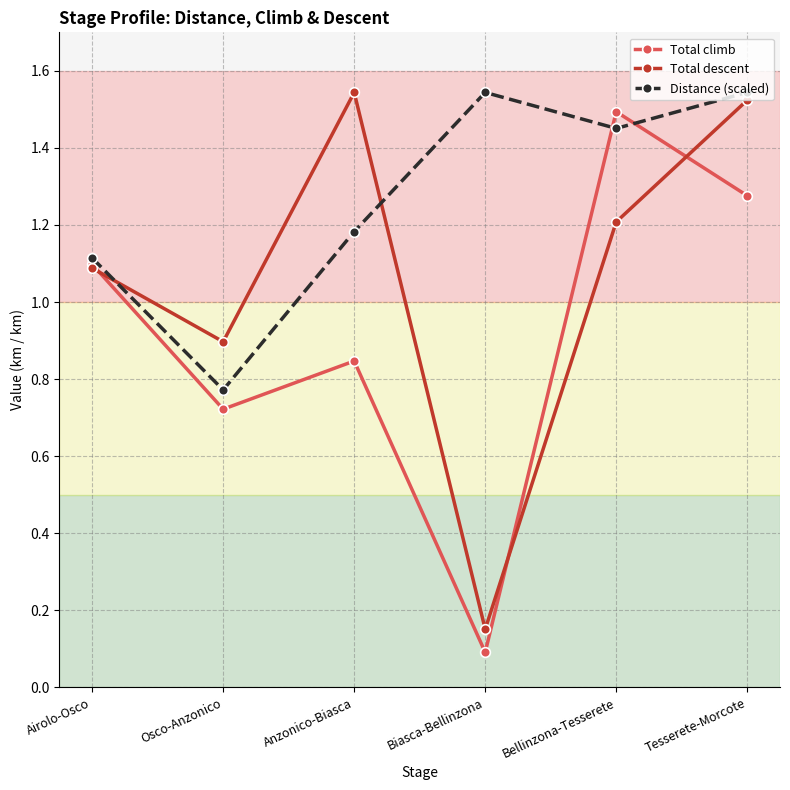

What is the label of the 4th point from the left?

Biasca-Bellinzona